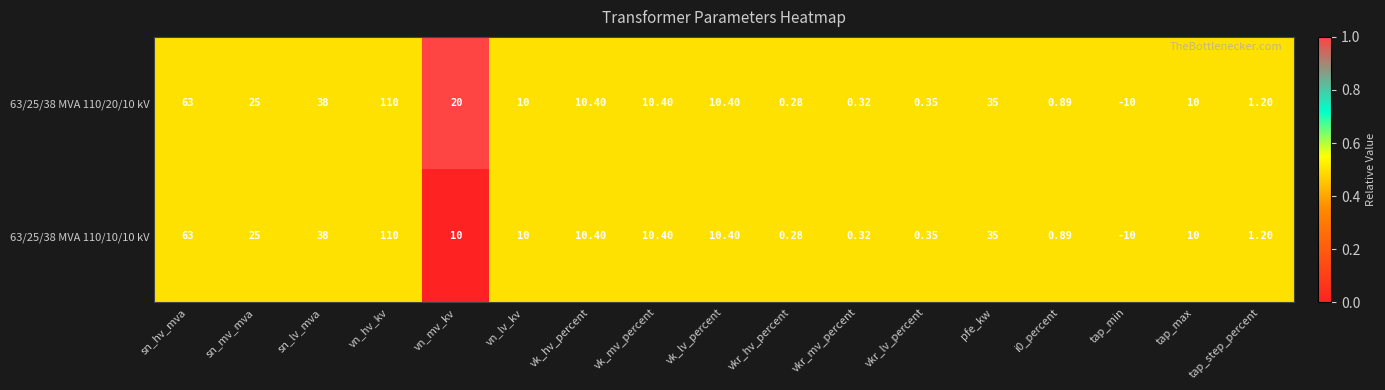

Where does the 63/25/38 MVA 110/10/10 kV series first go above 10?

sn_hv_mva